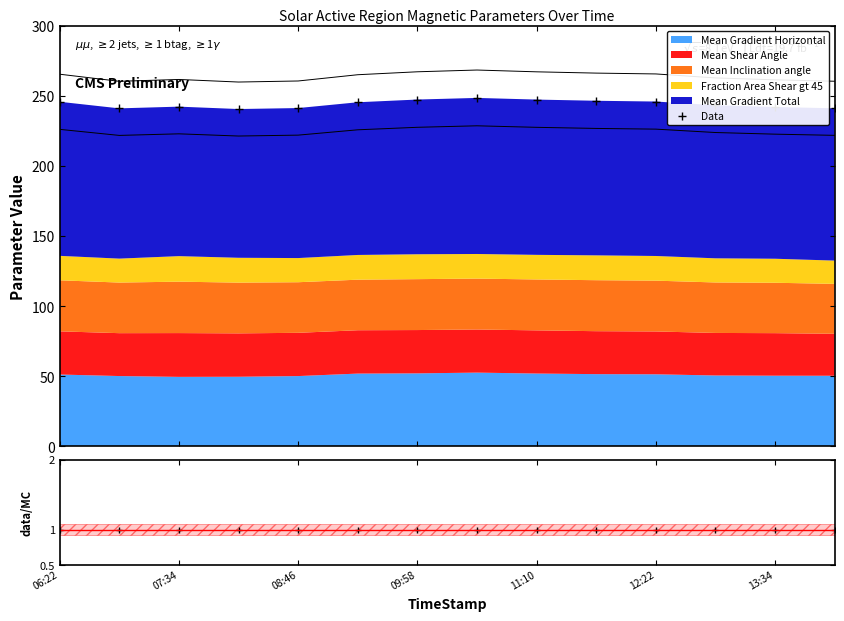

What is the value of the 11th point from the left?

246.0